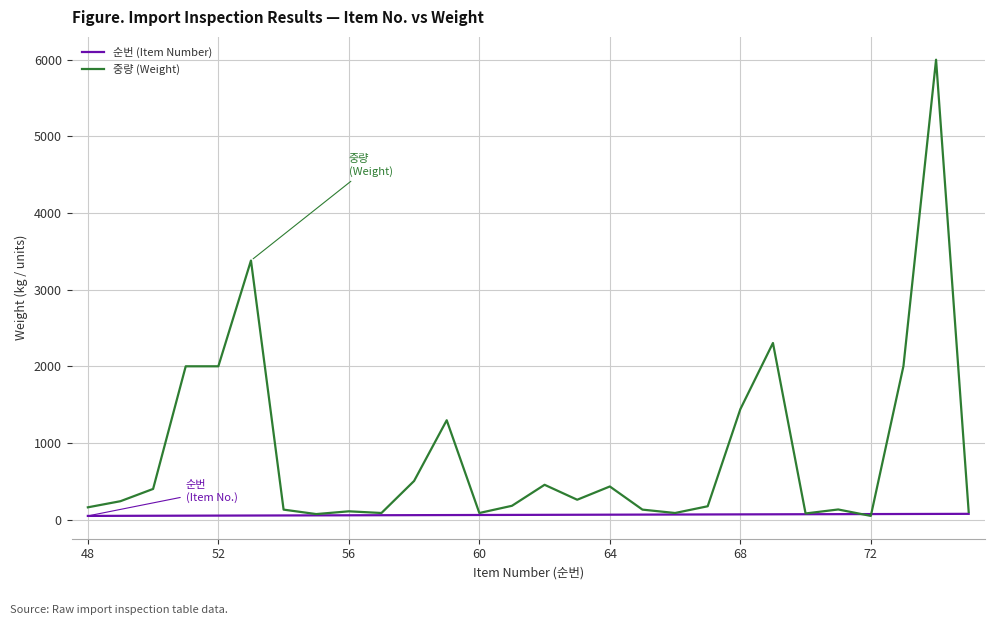

Which series has the largest total across all categories?

중량 (Weight)